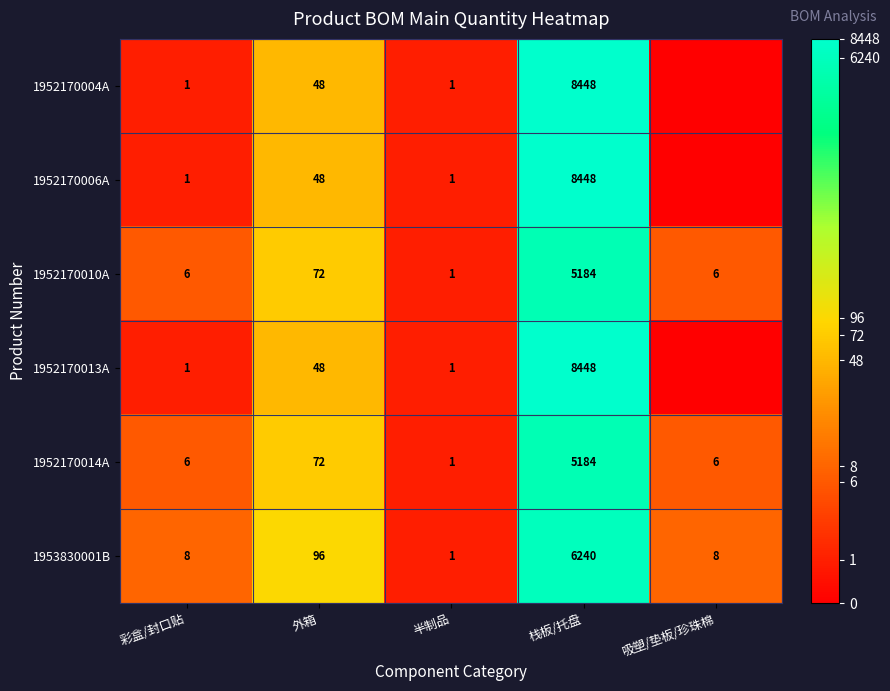

Is the value of 1952170004A at 栈板/托盘 greater than the value of 1952170010A at 半制品?

Yes